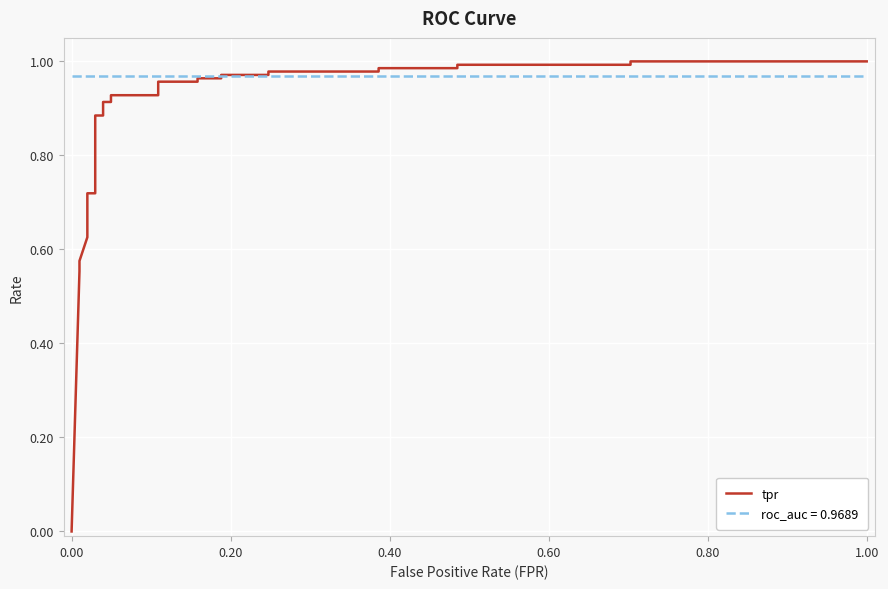

What is the average value?

0.8